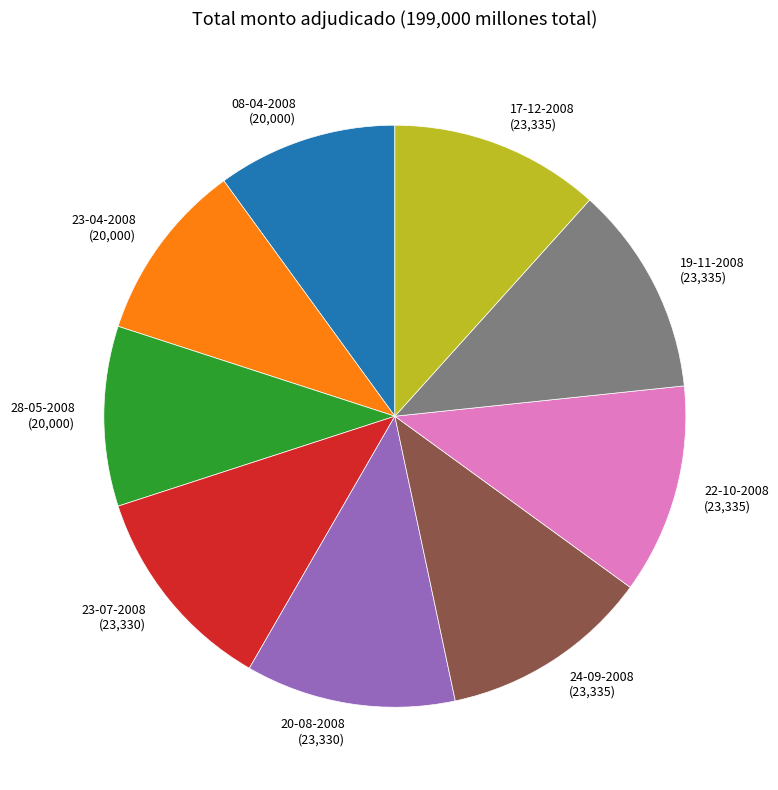

Is the sum of 28-05-2008 (20,000) and 08-04-2008 (20,000) greater than half?

No